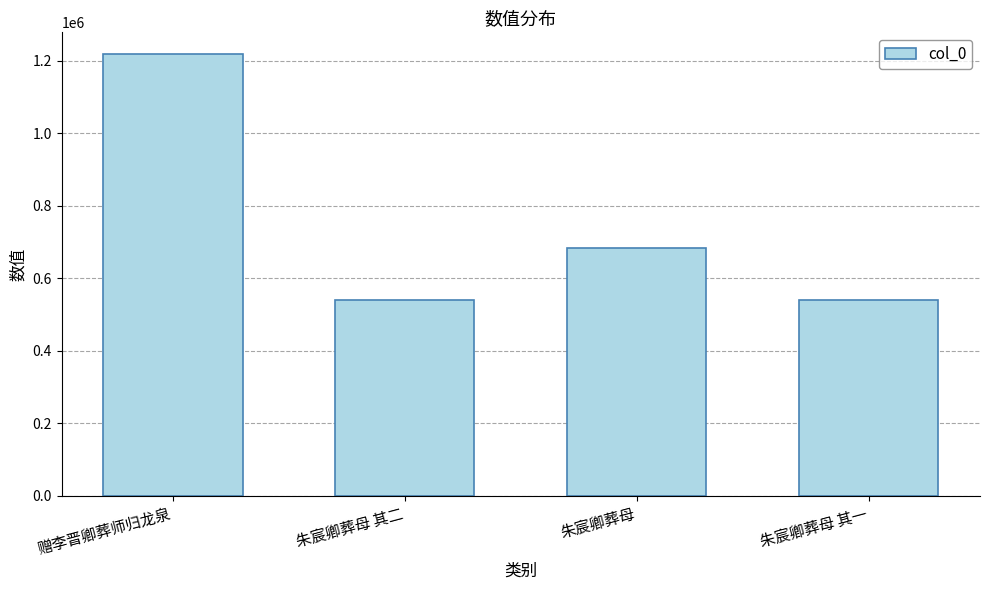

What is the smallest value displayed?

540242